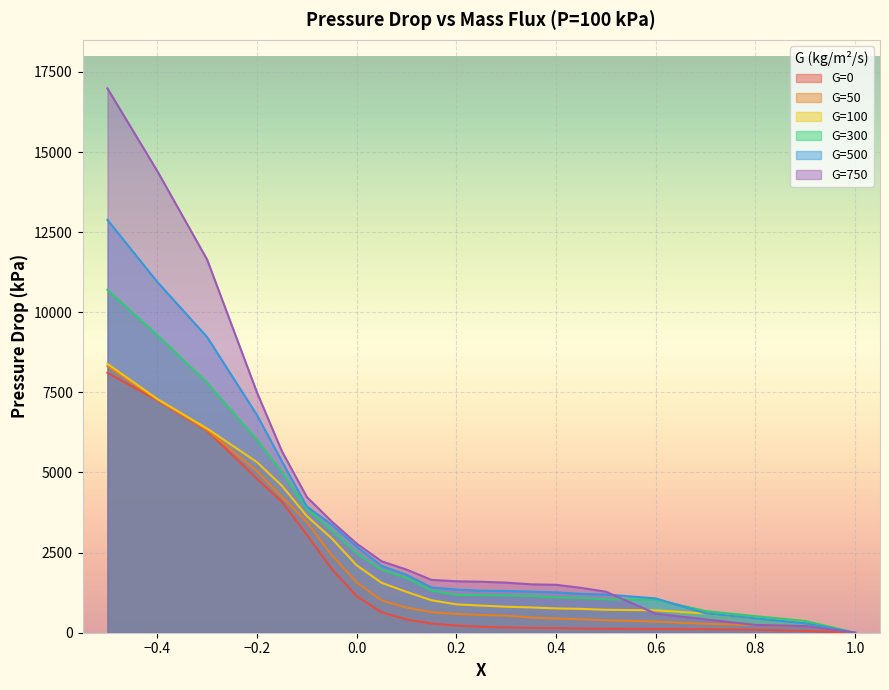

Where does the G=100 series first go above 885?

-0.5